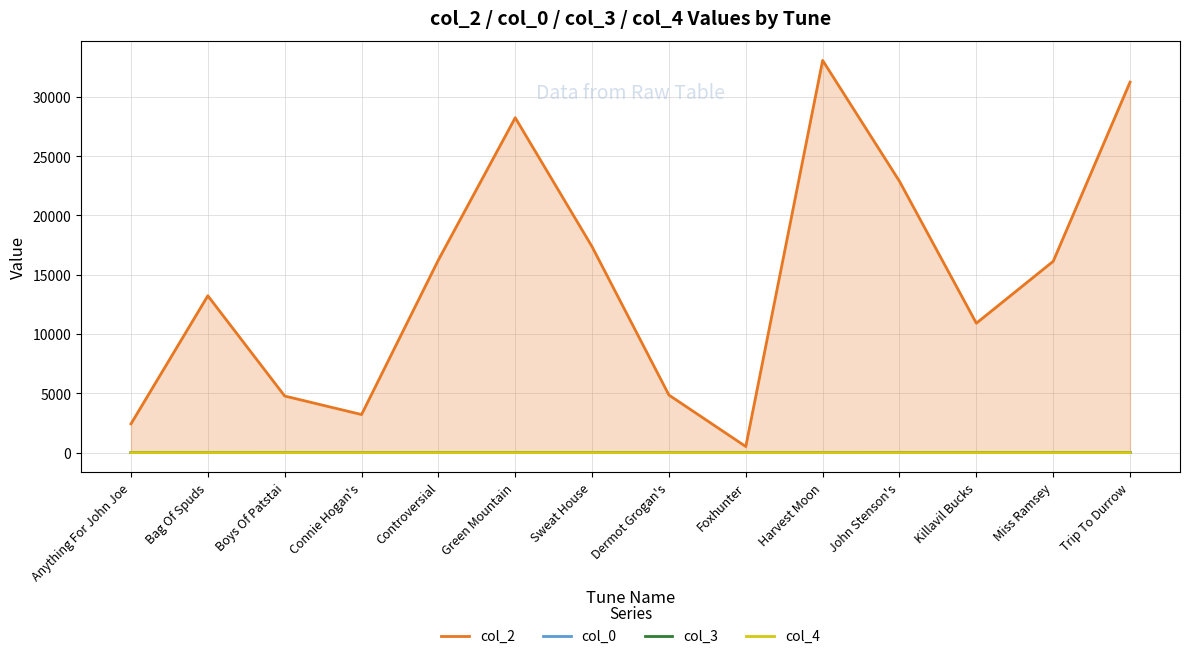

The value of col_2 at Dermot Grogan's is 7297.1. True or false?

False